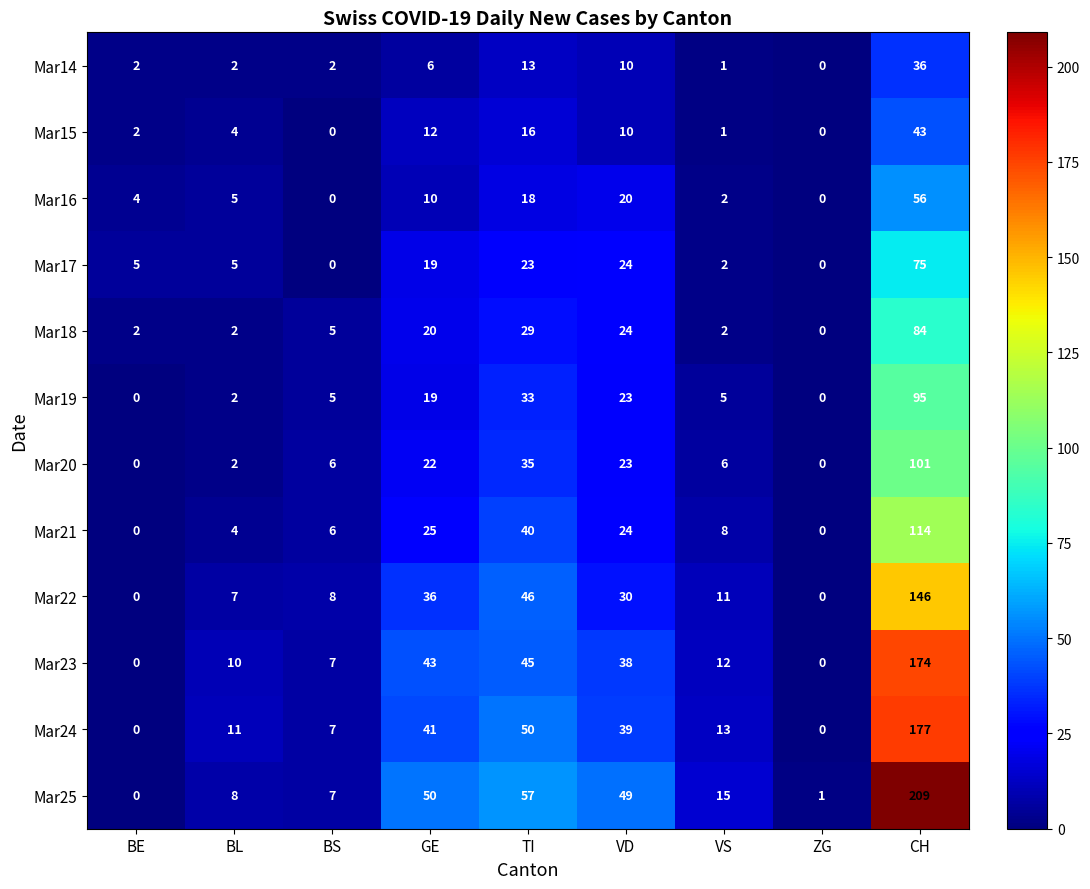

Is it true that Mar20 equals 3 at BL?

False